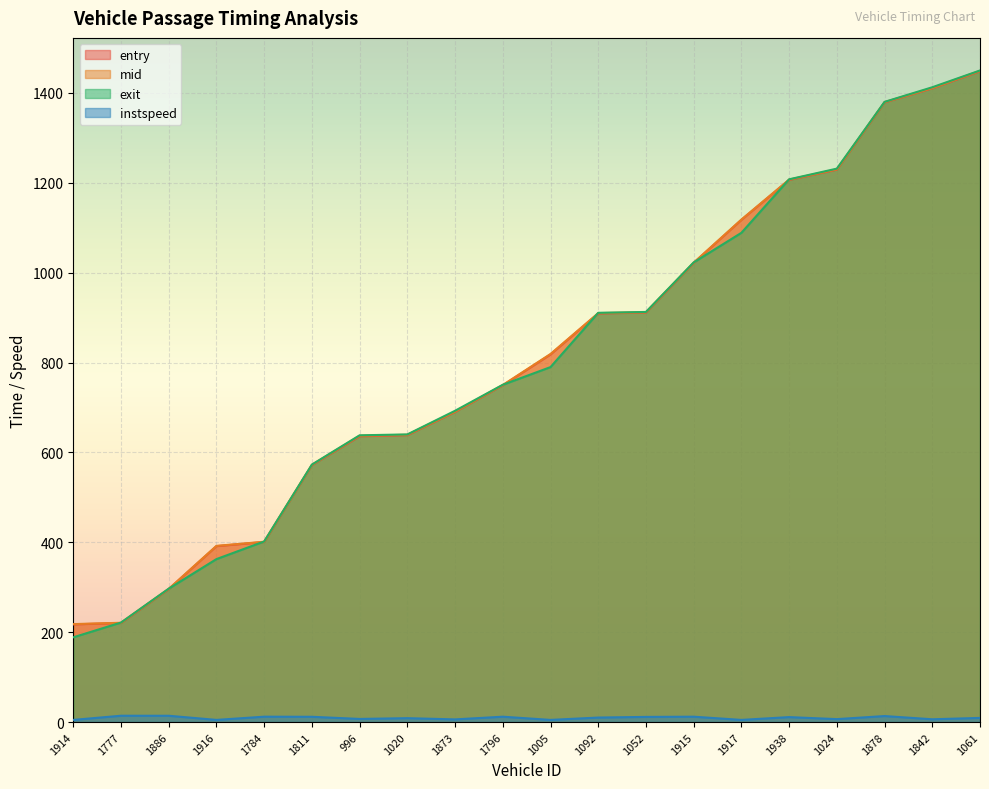

Which series has the largest total across all categories?

mid